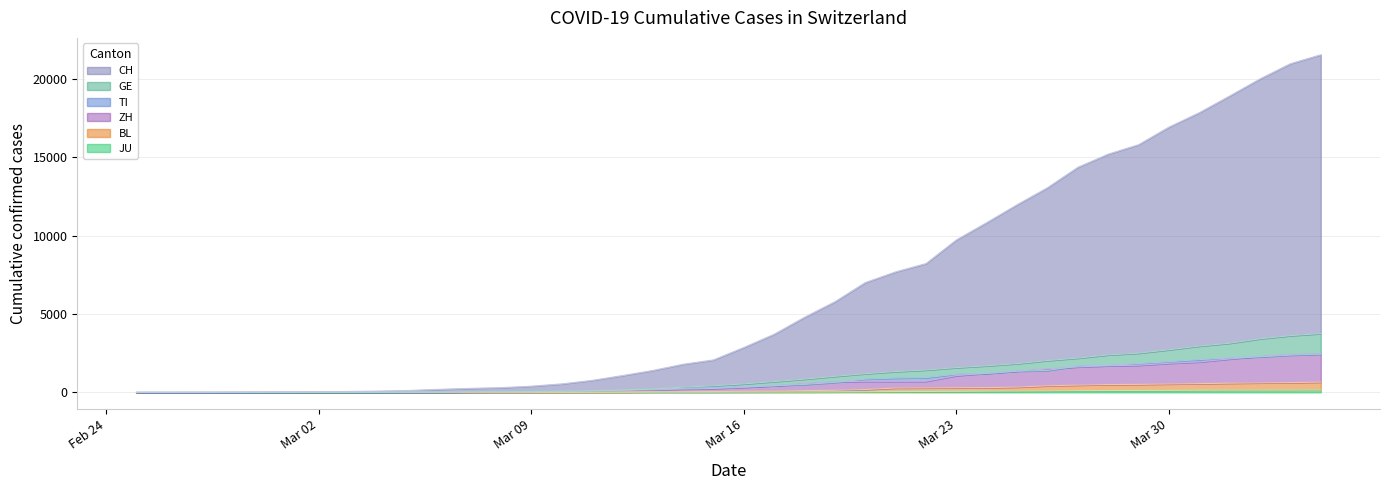

Where is BL nearest to the value 328?

2020-03-25